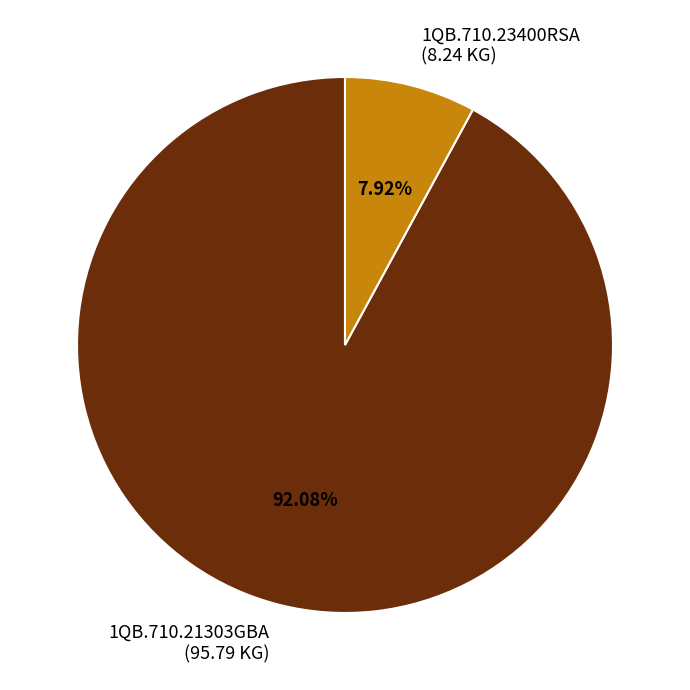

Rank the categories by value from lowest to highest.

1QB.710.23400RSA (8.24 KG), 1QB.710.21303GBA (95.79 KG)